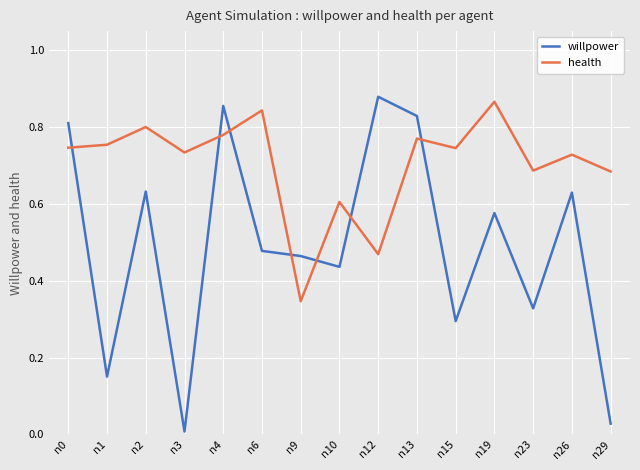

At how many categories does at least one series exceed 0?

15